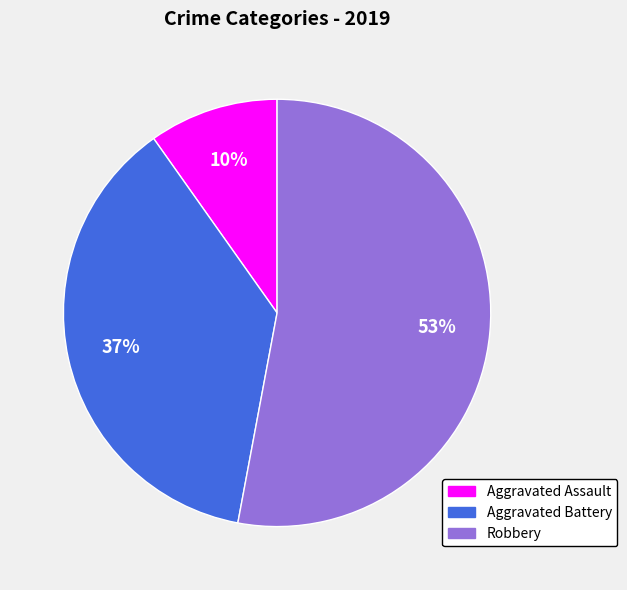

Is it true that Robbery is 59% of the pie?

False